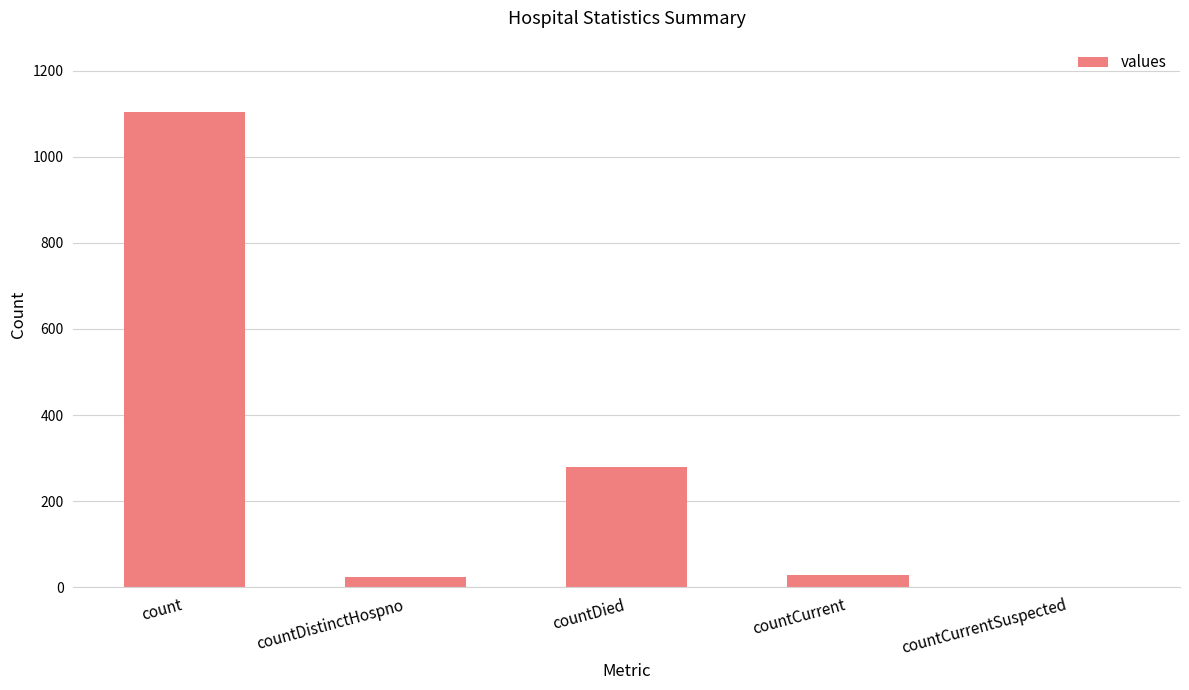

Read the value at countDistinctHospno, to the nearest 10.

20